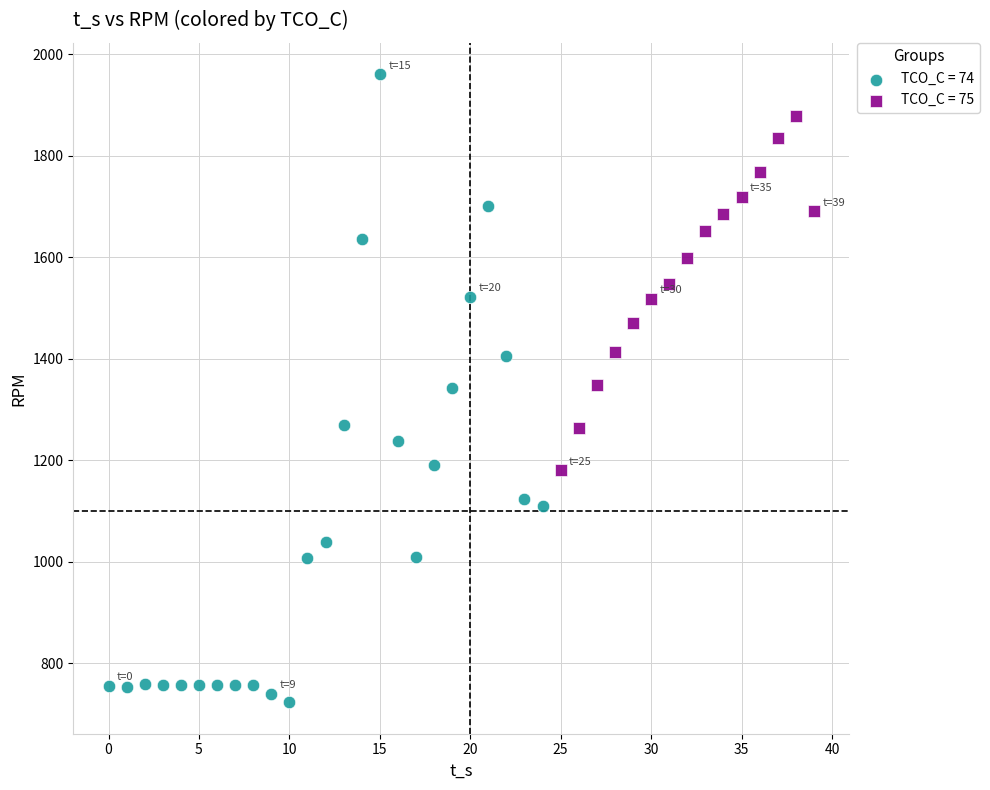

Which series contains the highest Y value?

TCO_C = 74